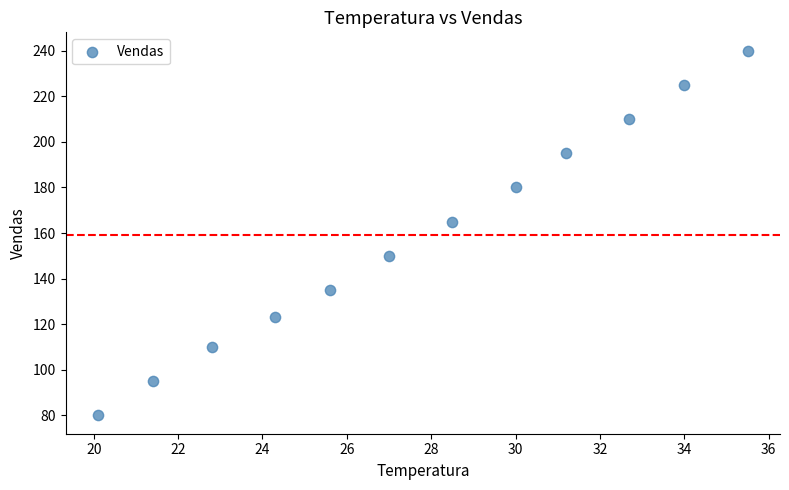

What Y value in the scatter plot is closest to 160?

165